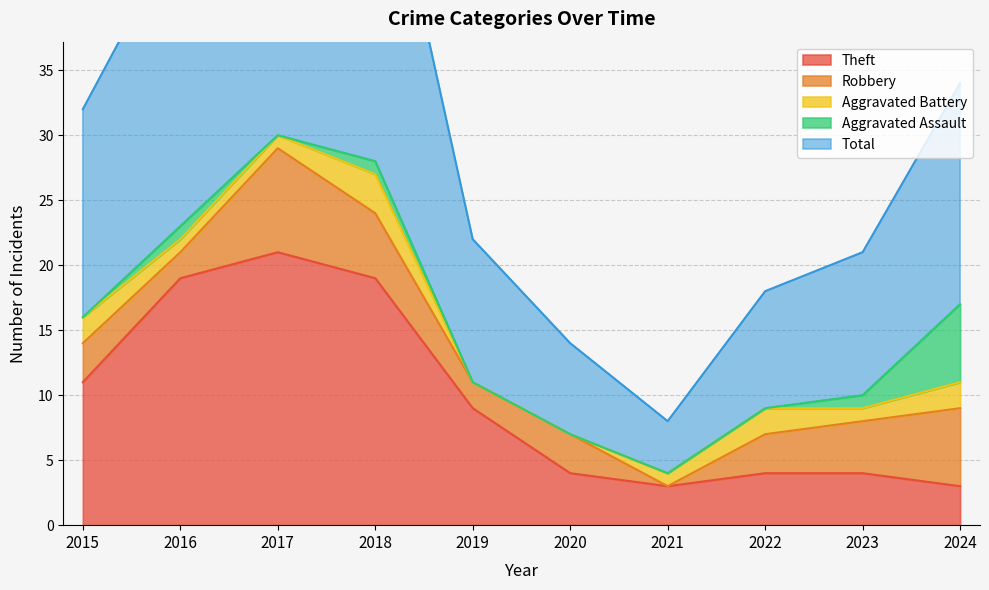

What is the difference between the second highest and second lowest values in the Aggravated Assault series?

1